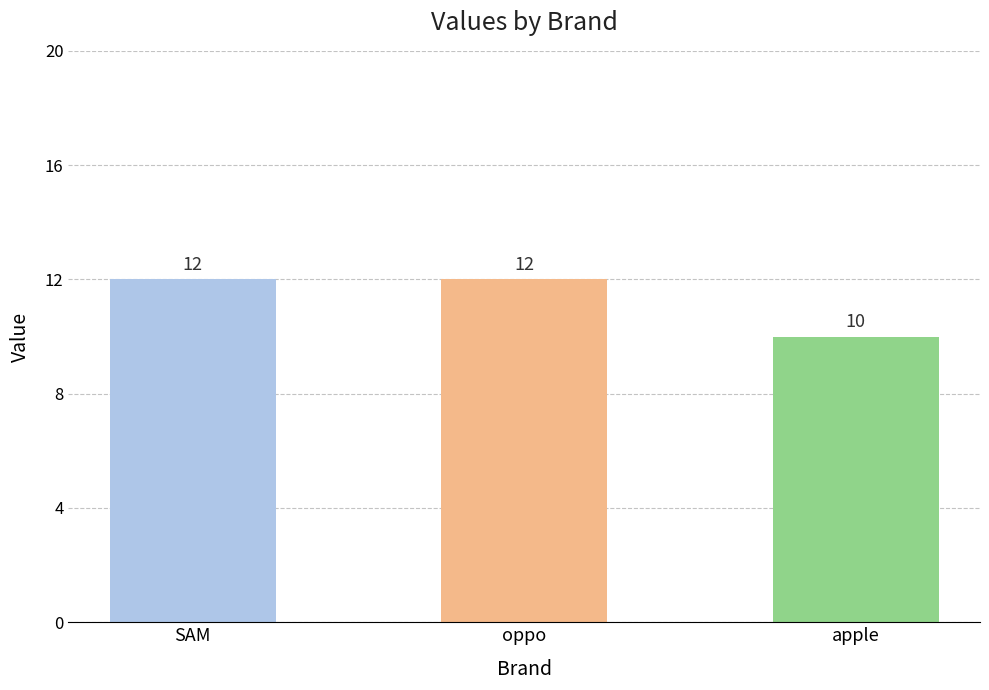

What position from the left is apple?

3